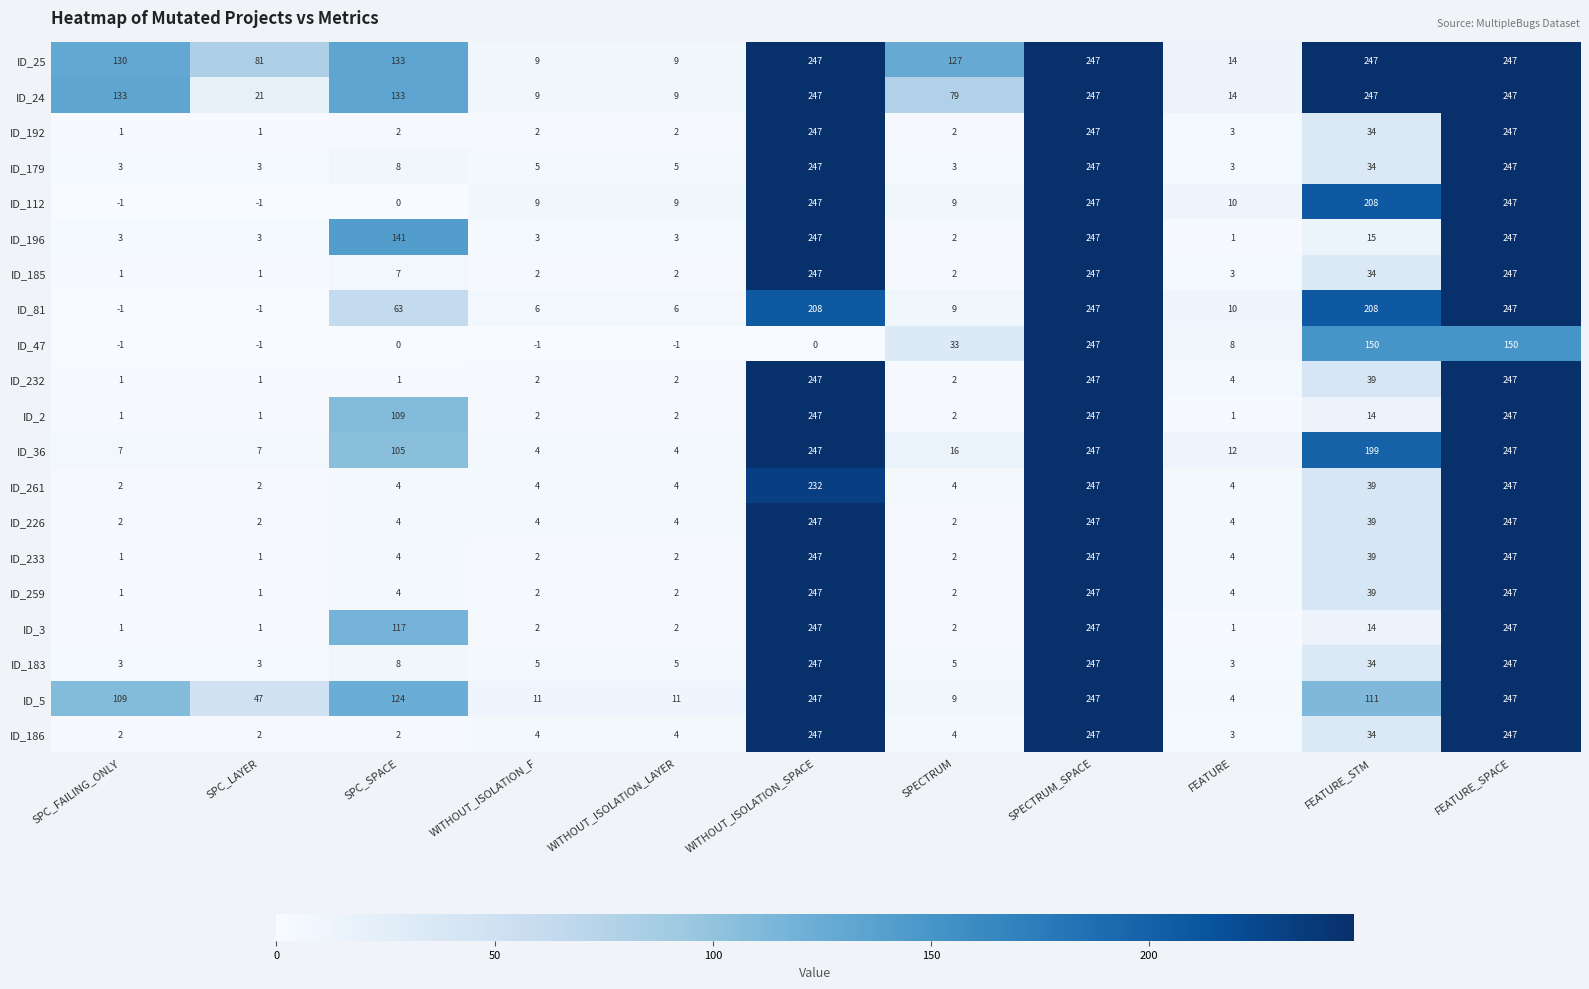

What is the sum of all ID_261 values?

789